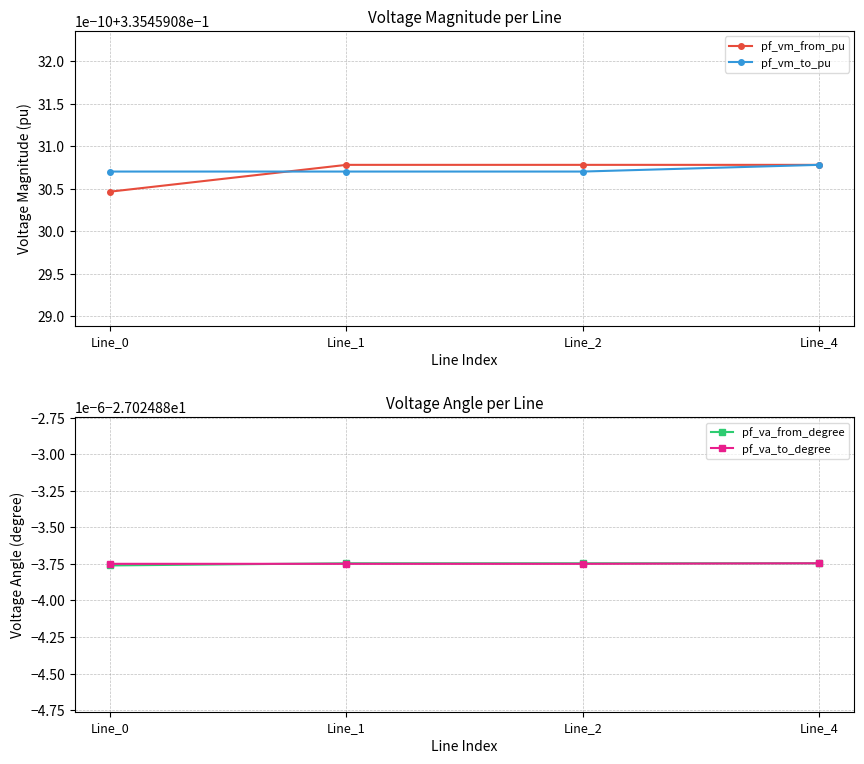

How many lines are shown in the chart?

4